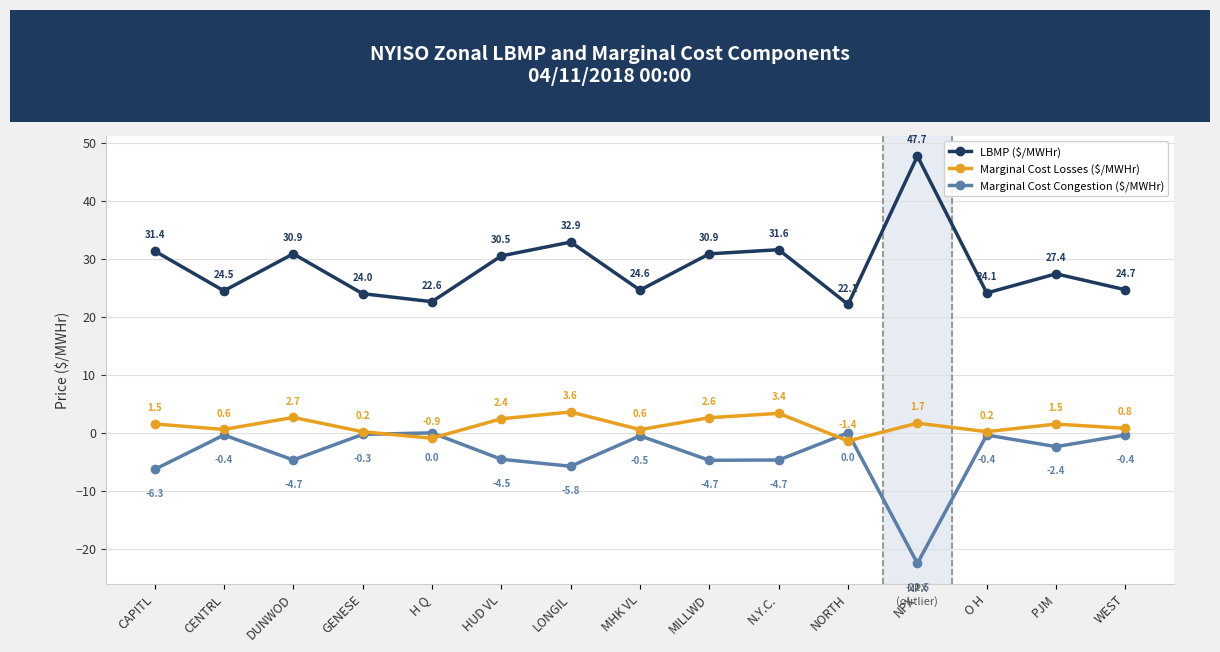

What is the label of the 12th point from the right?

GENESE